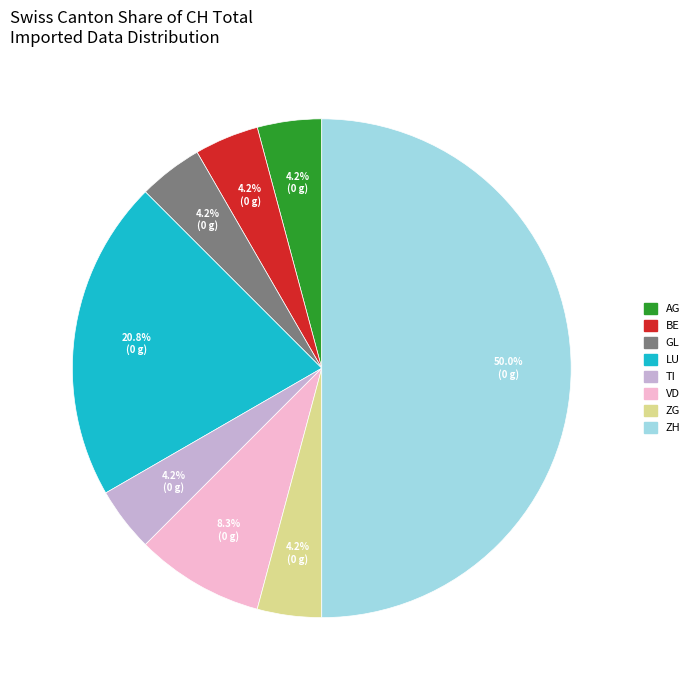

How many slices are in this pie chart?

8